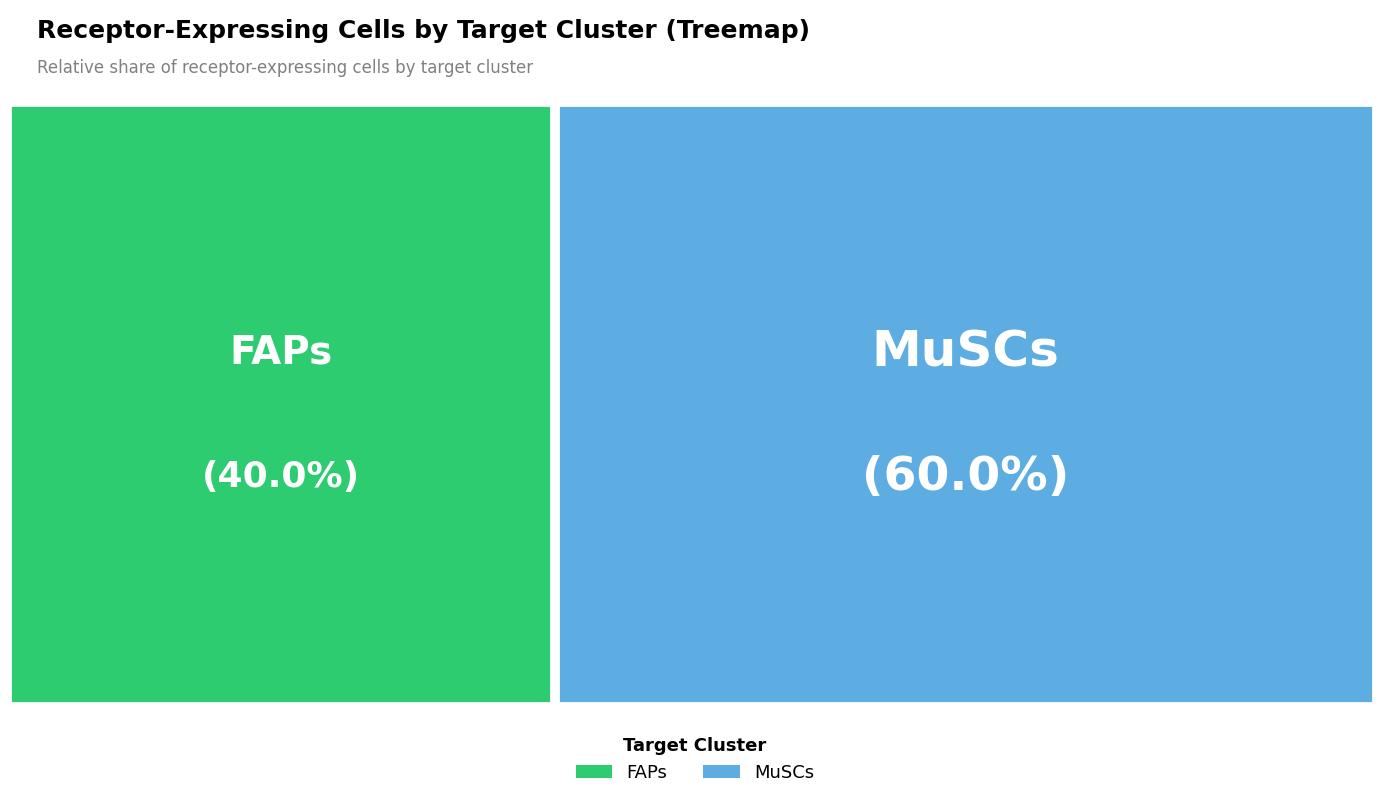

To the nearest percent, what is the combined percentage of MuSCs and FAPs?

100%